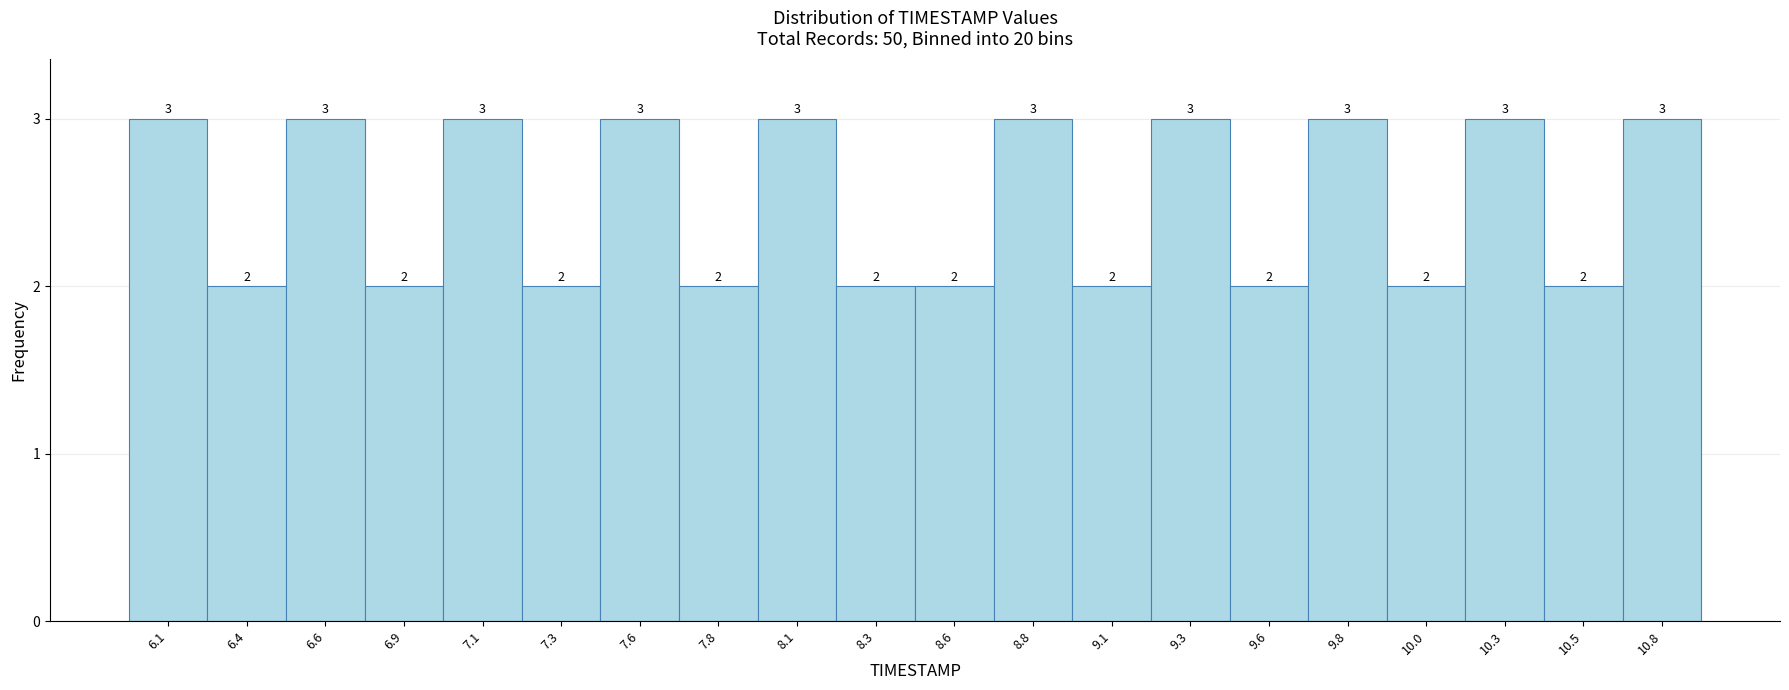

How tall is the bar that spans 7.470 to 7.715 on the x-axis? The bar edges are not printed on the chart, so give them approximately, as read against the axis.

3